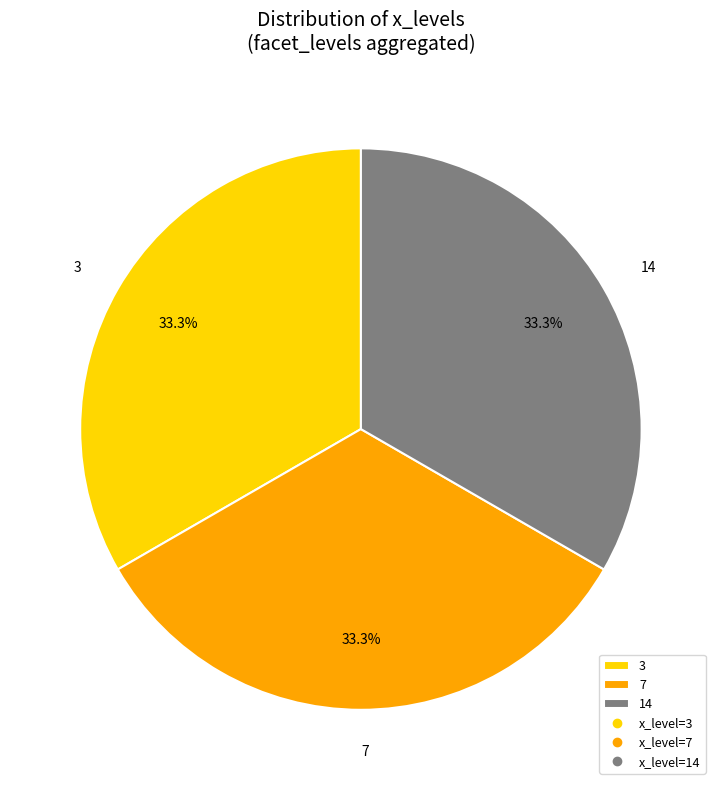

Count the number of slices in the pie.

3